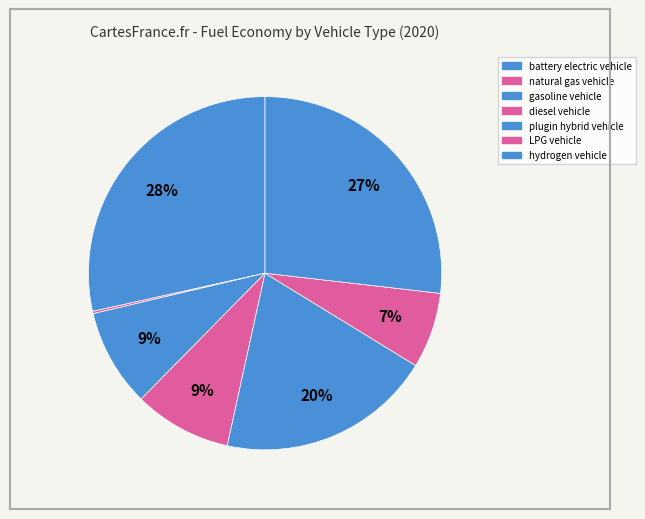

Does hydrogen vehicle account for over 50% of the chart?

No